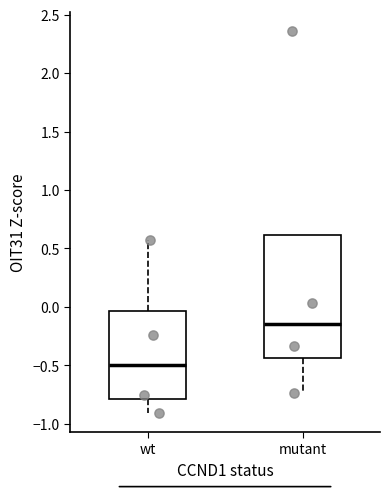

Reading left to right, transcribe this box plot: for each box, give where its median line is, the range the box spans, and where its two whiskers end, as read against the y-axis. The values are not printed on the chart, so give them approximately, as read against the axis.

wt: median -0.50, box -0.80 to -0.05, whiskers -0.90 to 0.60
mutant: median -0.15, box -0.45 to 0.60, whiskers -0.75 to 0.60